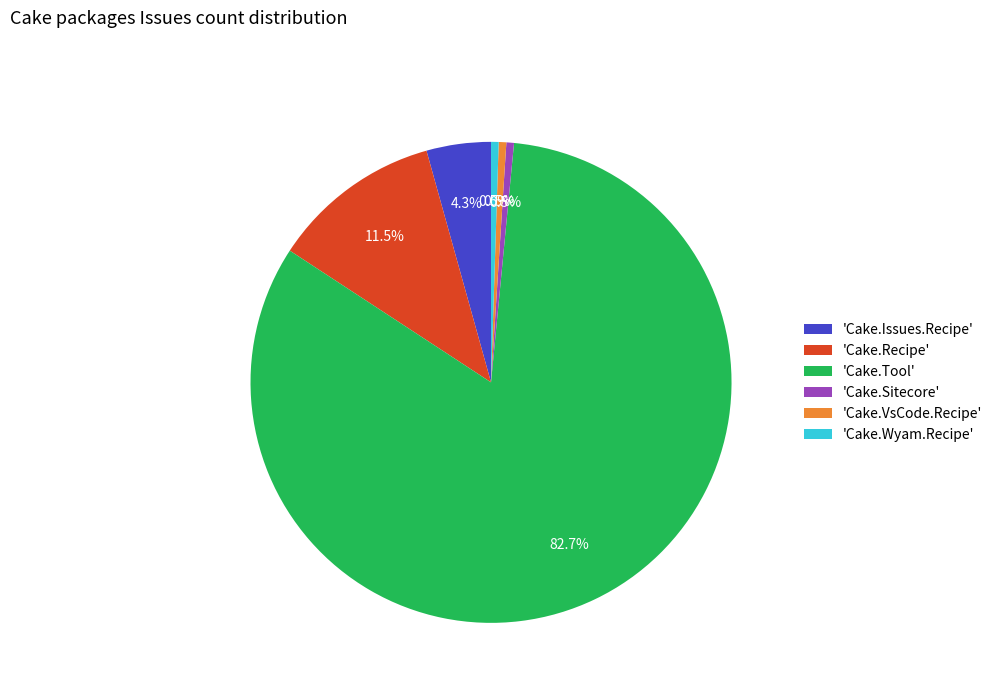

Between 'Cake.Issues.Recipe' and 'Cake.Sitecore', which is larger?

'Cake.Issues.Recipe'